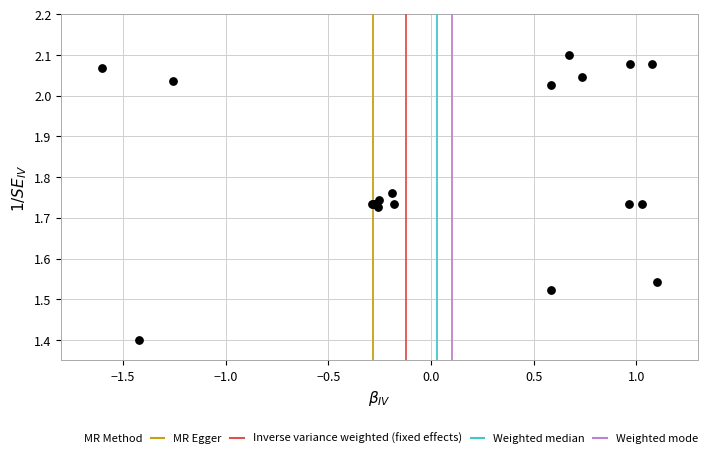

What Y value in the scatter plot is closest to 1?

1.4